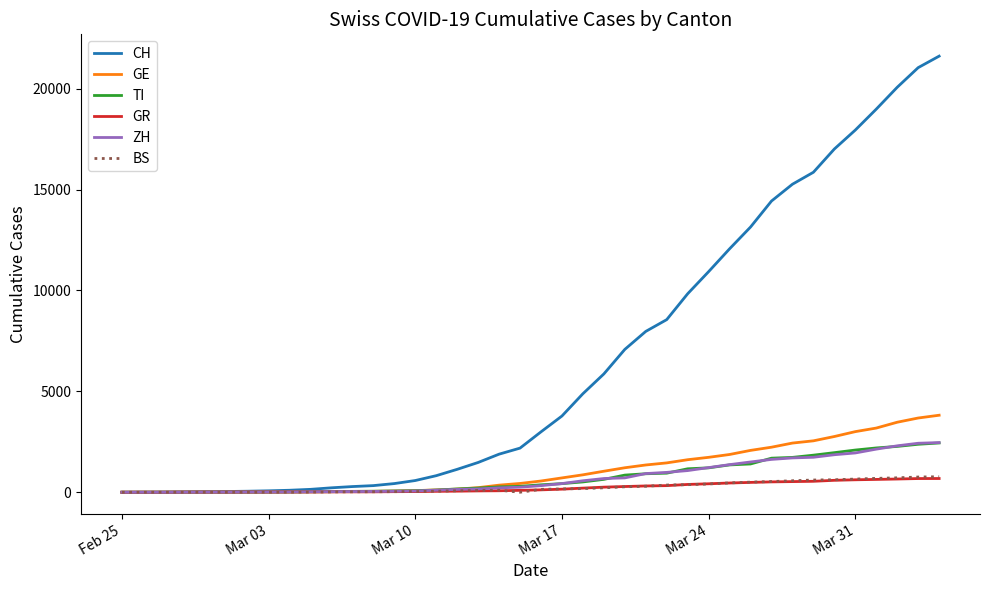

What are all the series names shown in the legend?

CH, GE, TI, GR, ZH, BS